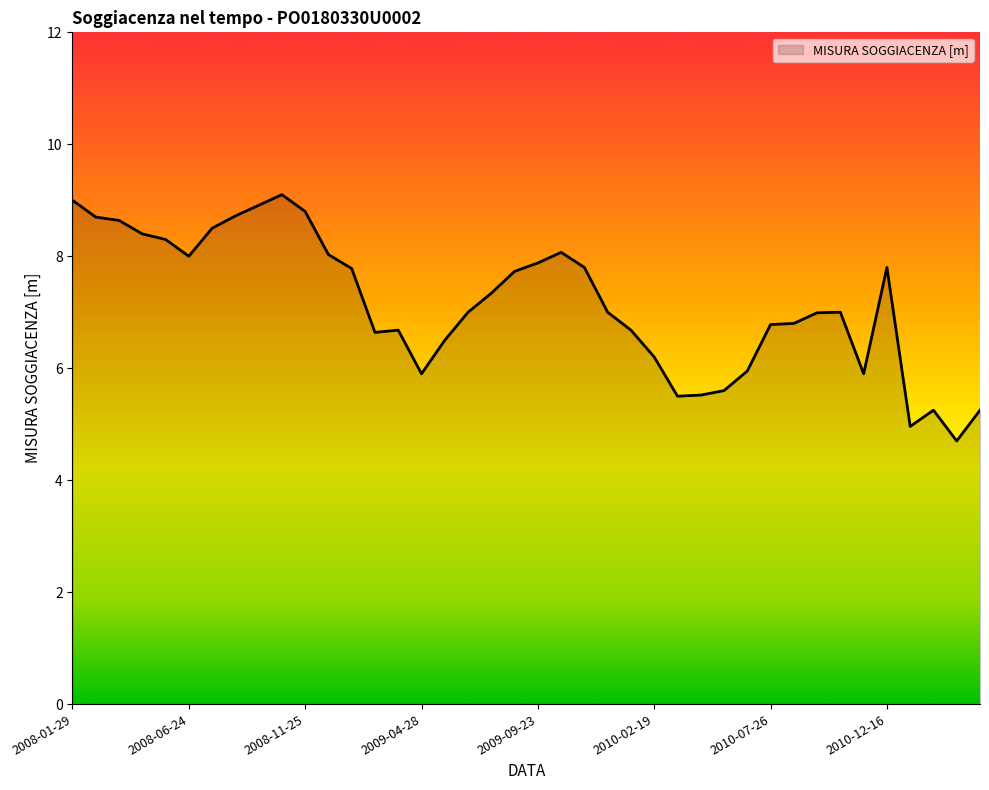

What is the smallest value displayed?

4.7